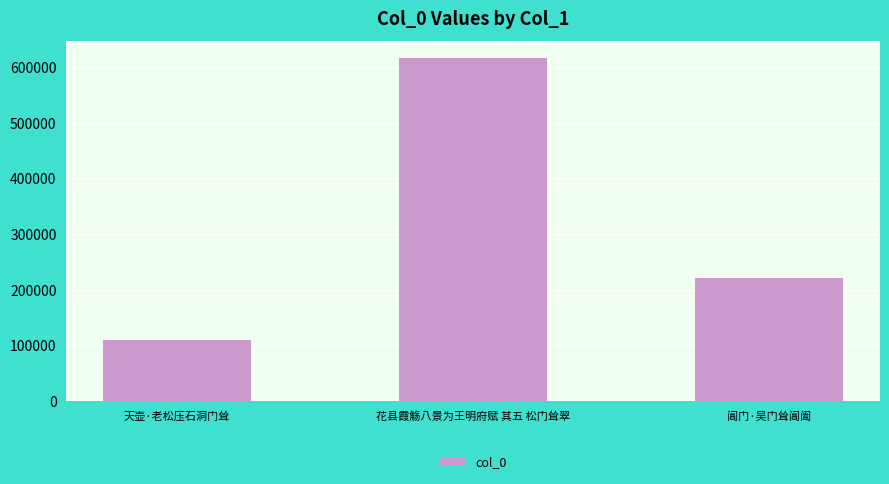

What is the approximate value at 阊门·吴门耸阊阖, to the nearest 10?

220850